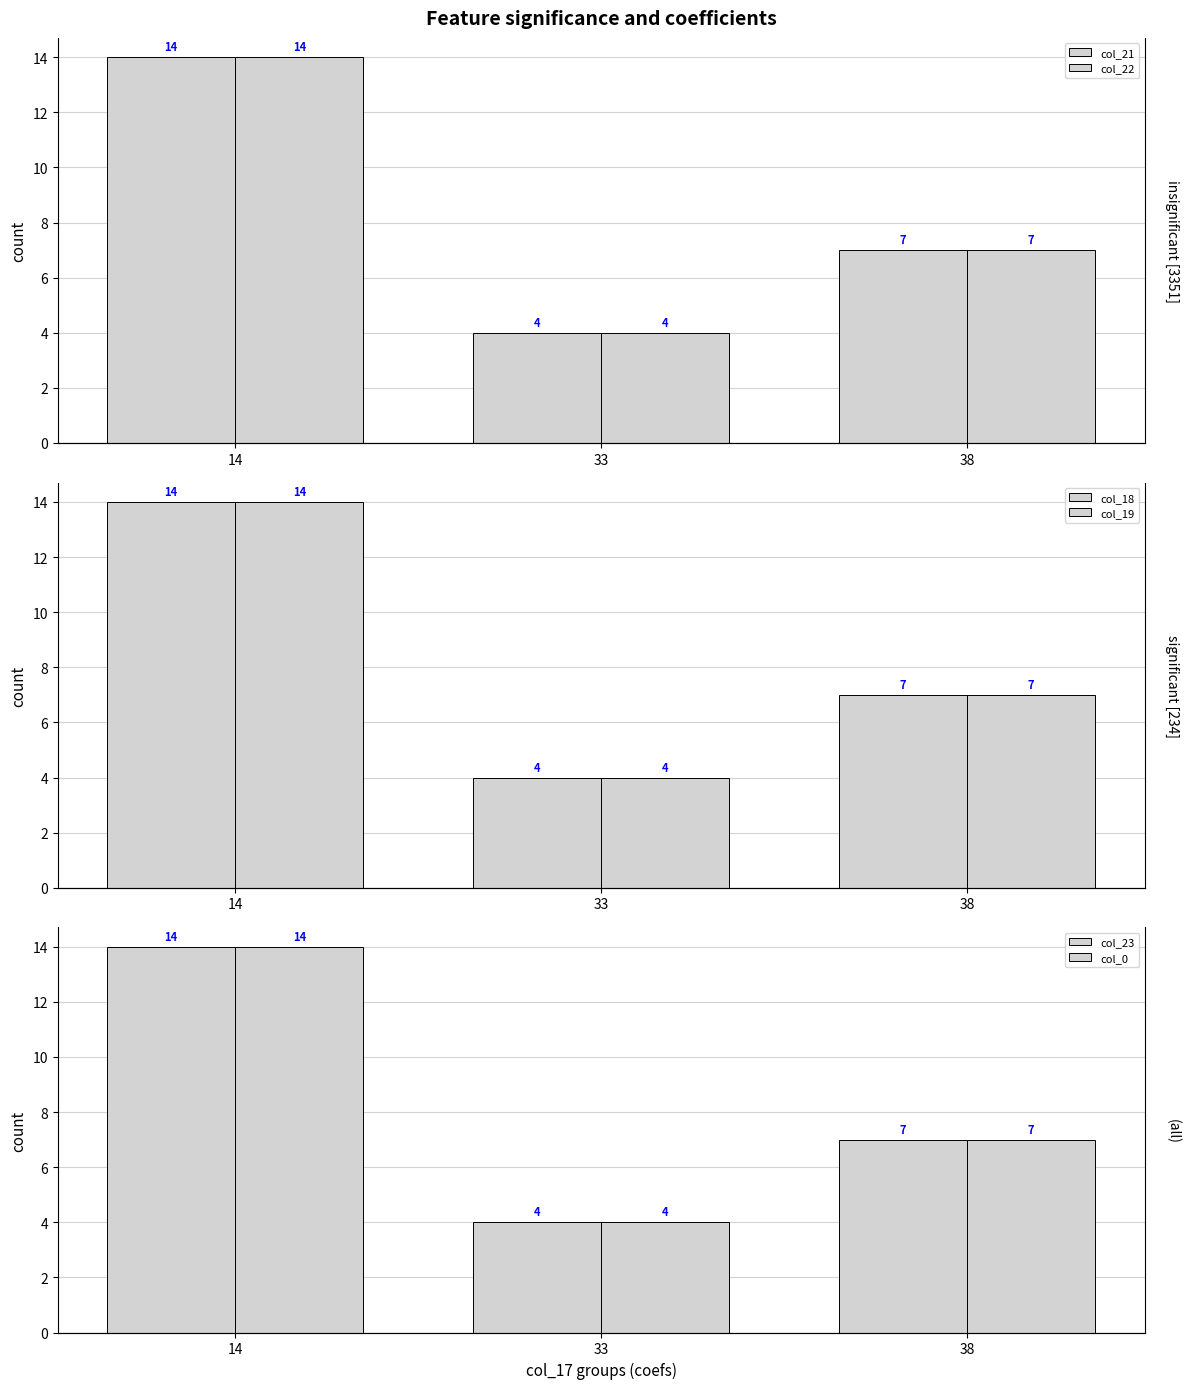

What value does the col_19 series have at 14, to the nearest 10?

10